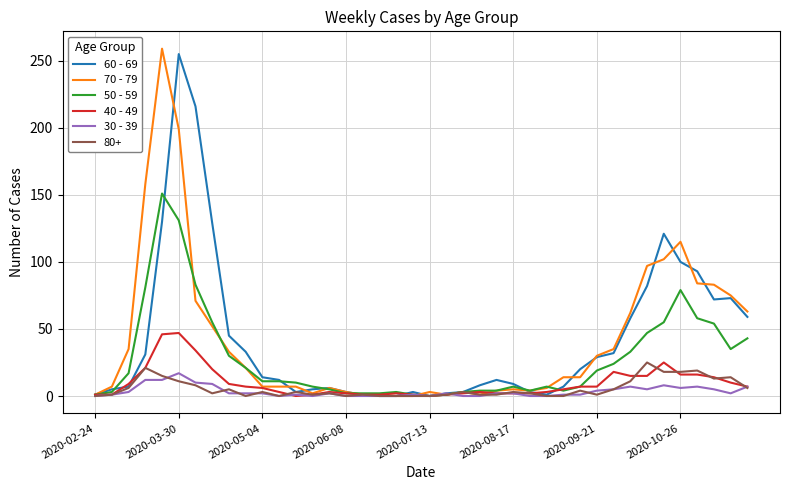

What is the maximum value shown in the chart?

259